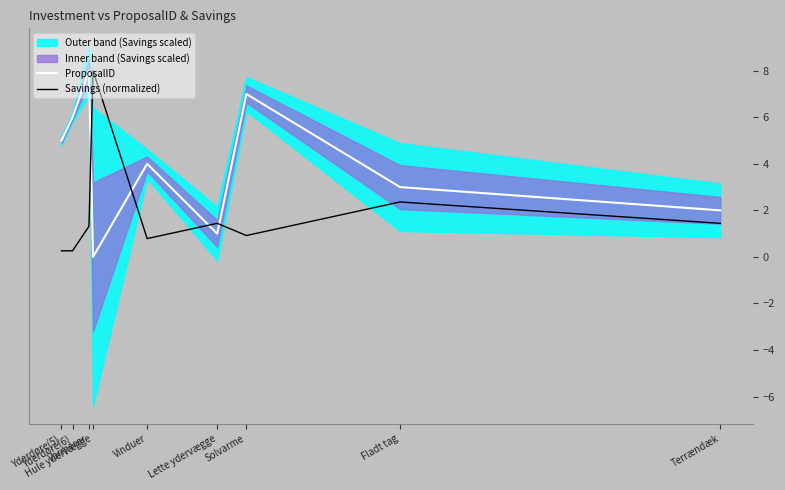

Reading left to right, extract all data points from this chart.

ProposalID: Yderdøre(5)=5.0	Yderdøre(6)=6.0	Varmerør=8.0	Hule ydervægge=0.0	Vinduer=4.0	Lette ydervægge=1.0	Solvarme=7.0	Fladt tag=3.0	Terrændæk=2.0
Savings (normalized): Yderdøre(5)=0.3	Yderdøre(6)=0.3	Varmerør=1.3	Hule ydervægge=8.0	Vinduer=0.8	Lette ydervægge=1.4	Solvarme=0.9	Fladt tag=2.4	Terrændæk=1.4